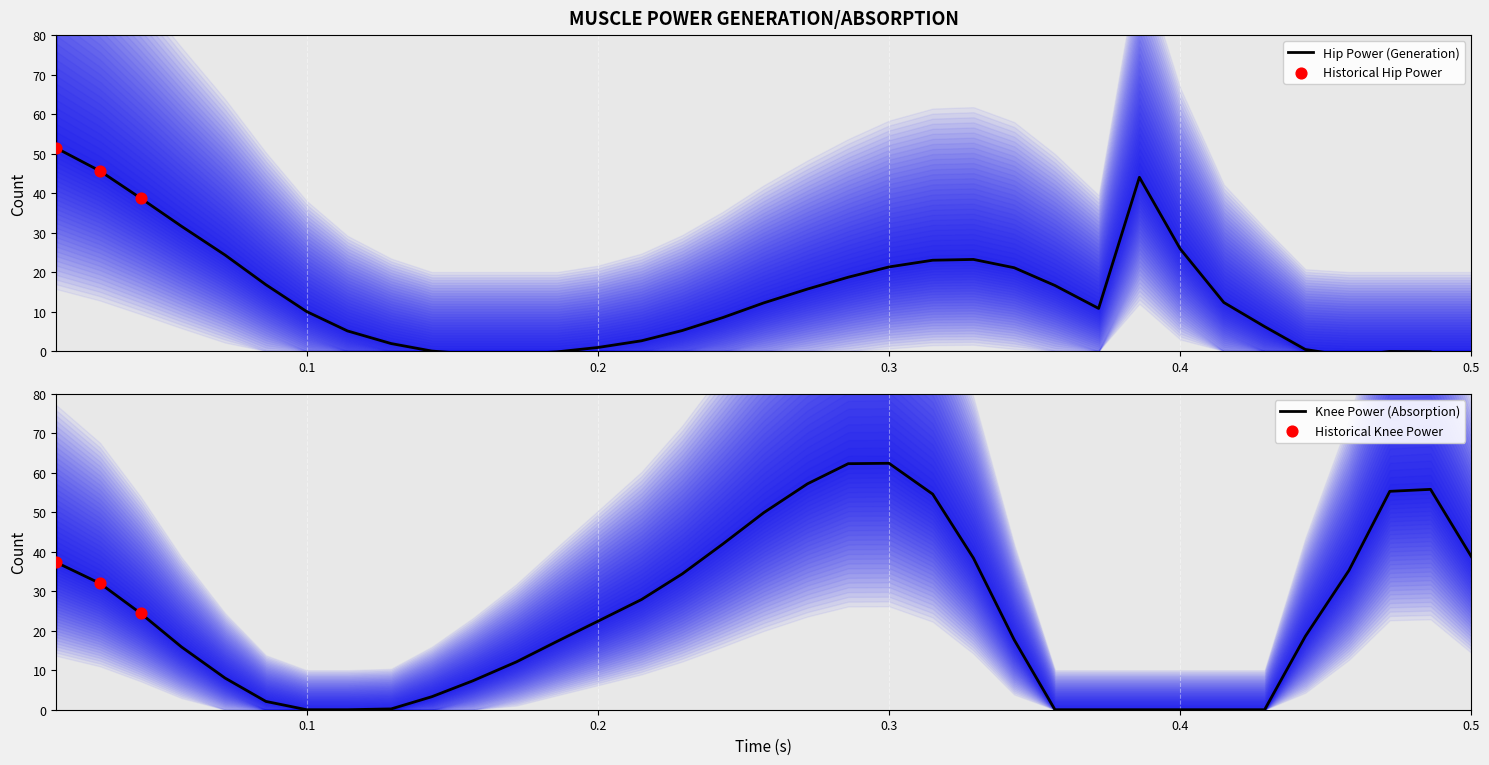

Which series contains the highest Y value?

Knee